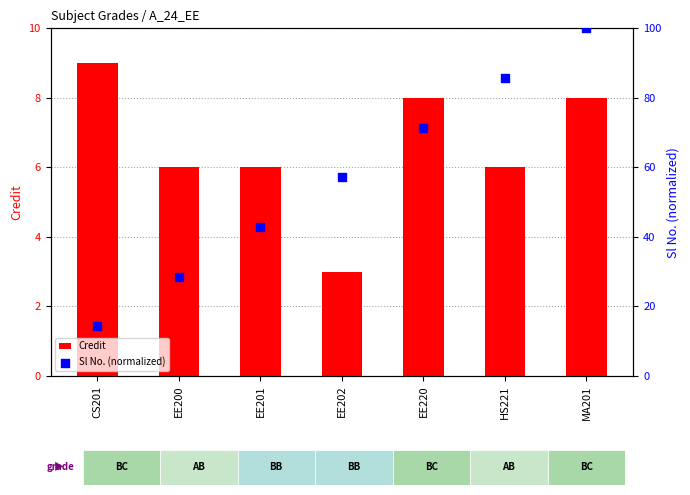

What is the total value across all series at EE201?

48.9